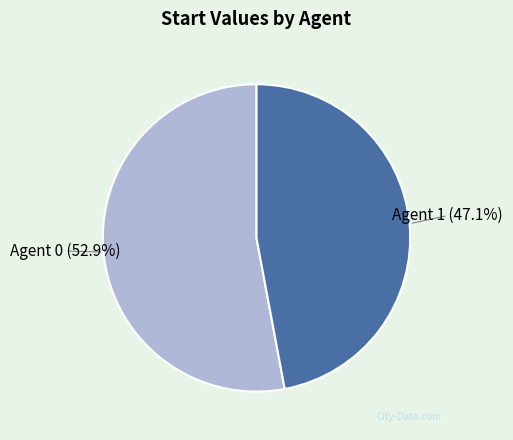

Does any single category account for the majority?

Yes